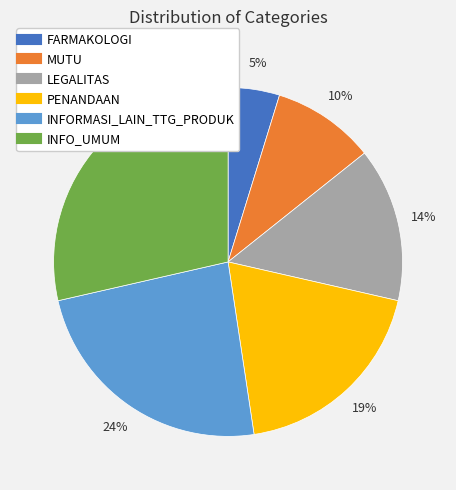

Which has a higher value, INFORMASI_LAIN_TTG_PRODUK or INFO_UMUM?

INFO_UMUM